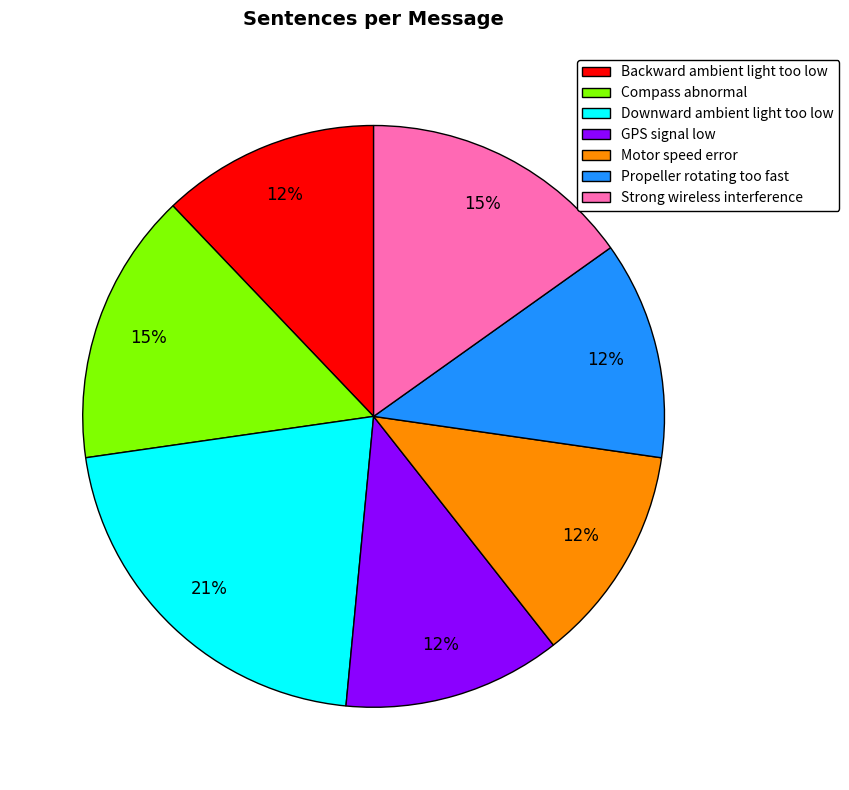

What is the largest slice in the pie chart?

Downward ambient light too low